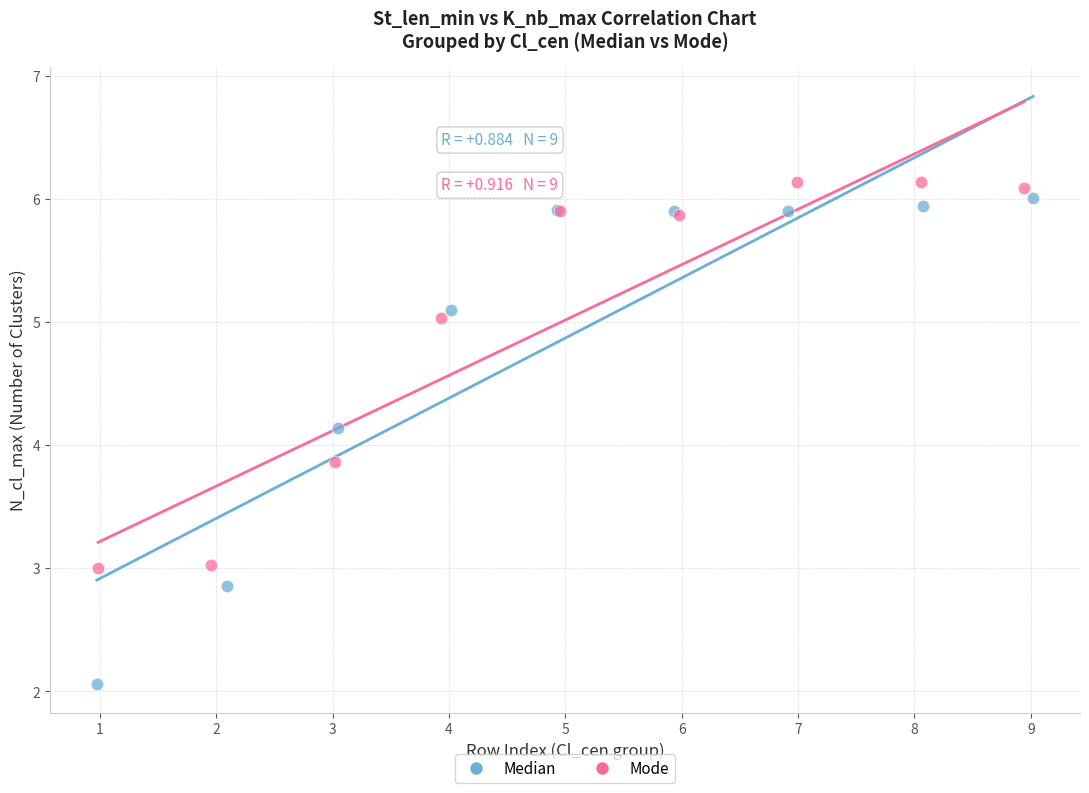

Which series has the widest spread of Y values?

Median